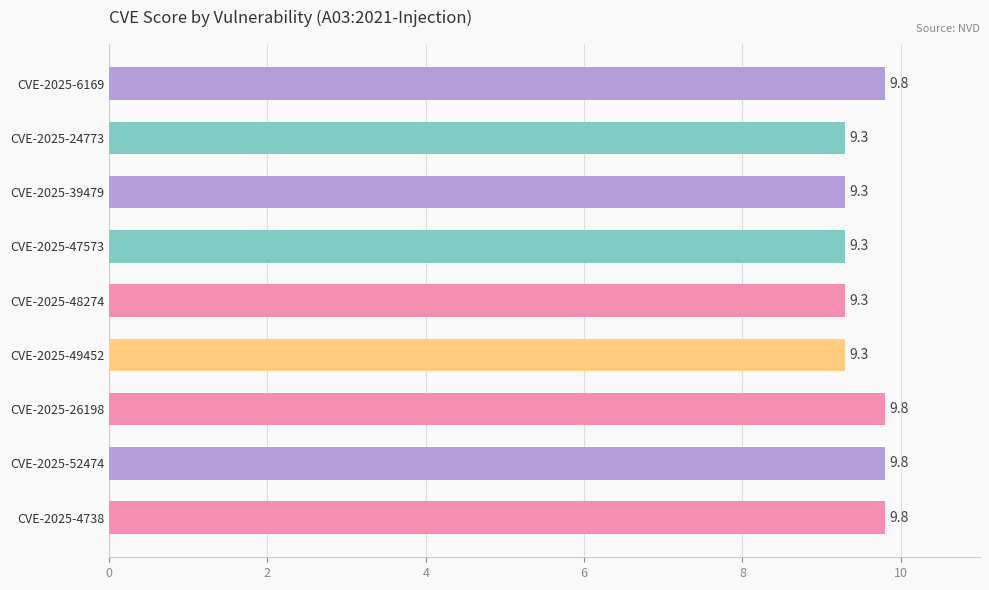

What value does the data have at CVE-2025-24773?

9.3